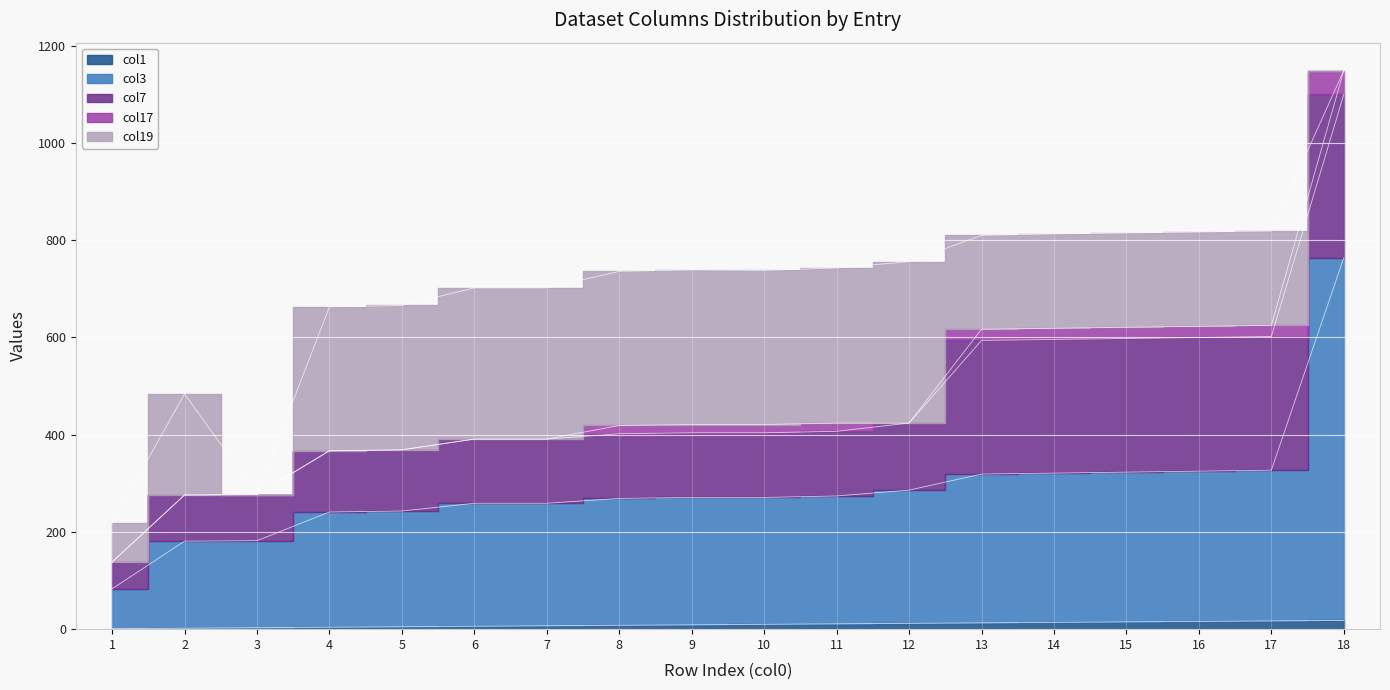

How many series are shown in this chart?

5